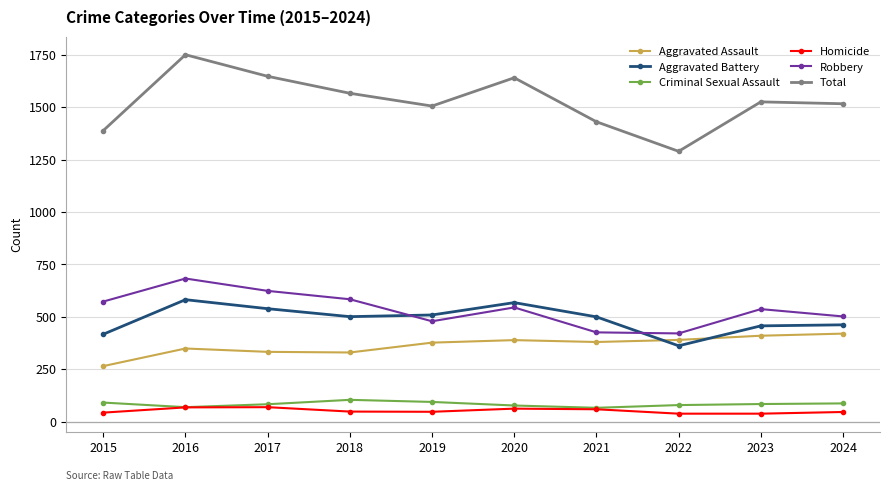

What is the sum of all Total values?

15266